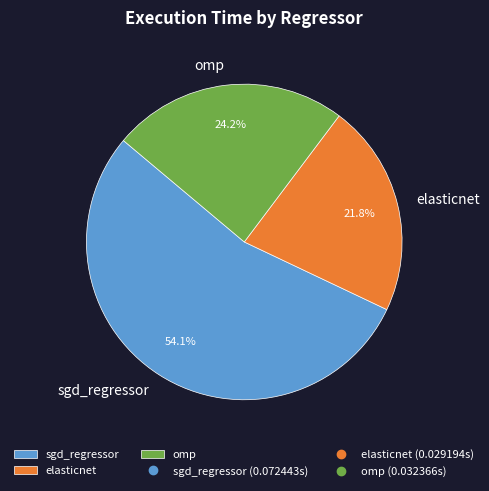

How many segments does this pie chart have?

3